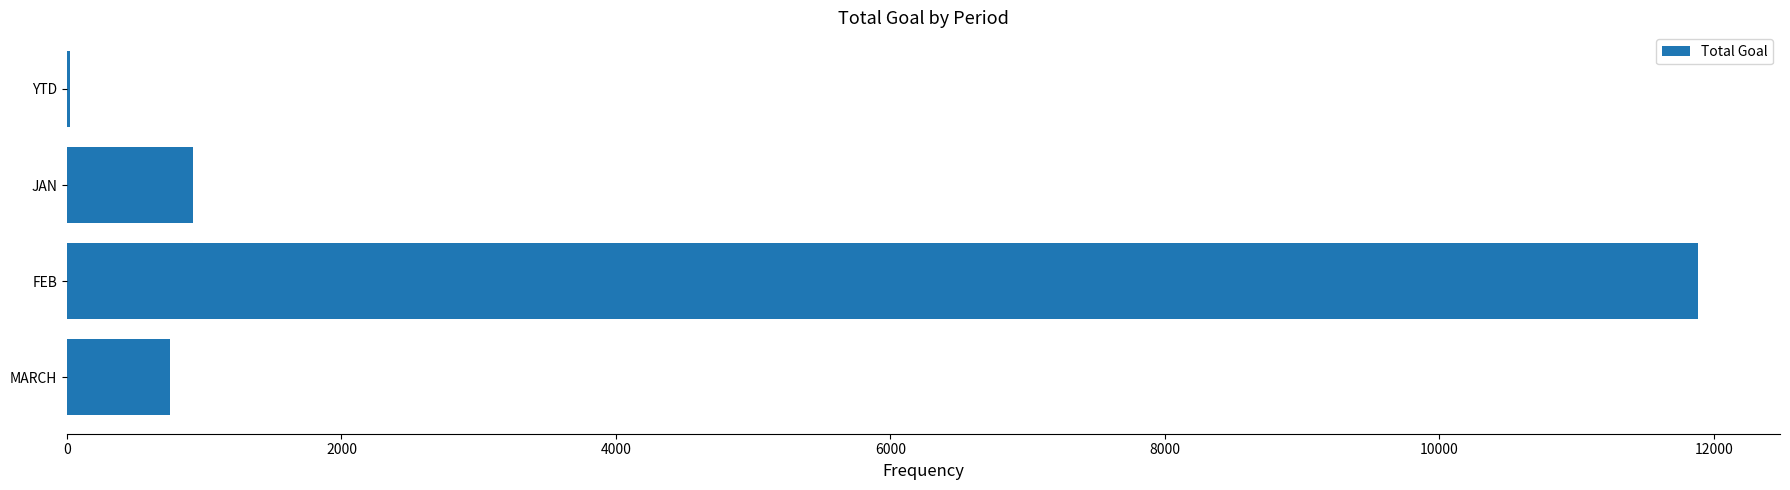

What is the sum of all values?

13585